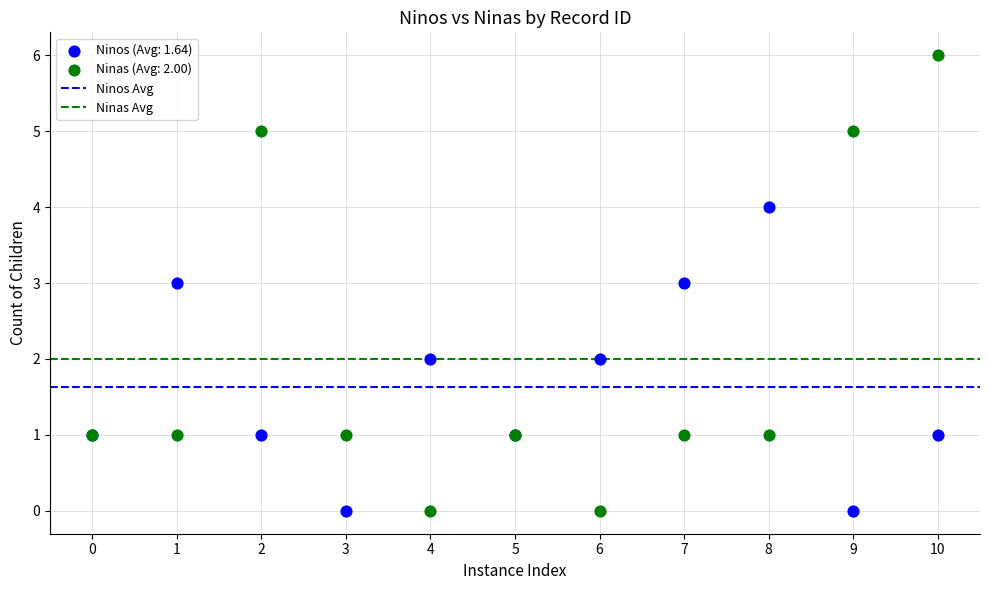

Which series contains the highest Y value?

Ninas (Avg: 2.00)